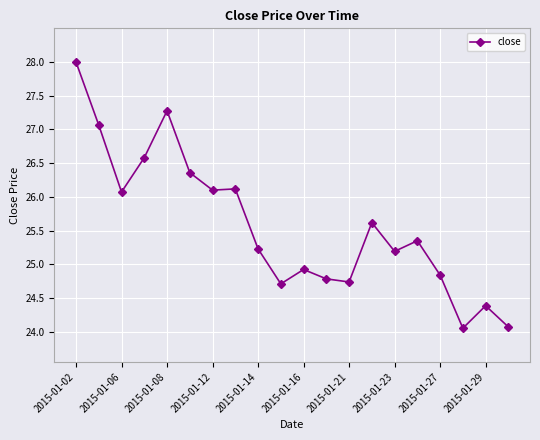

True or false: there are more than 0 points higher than both neighbors.

True